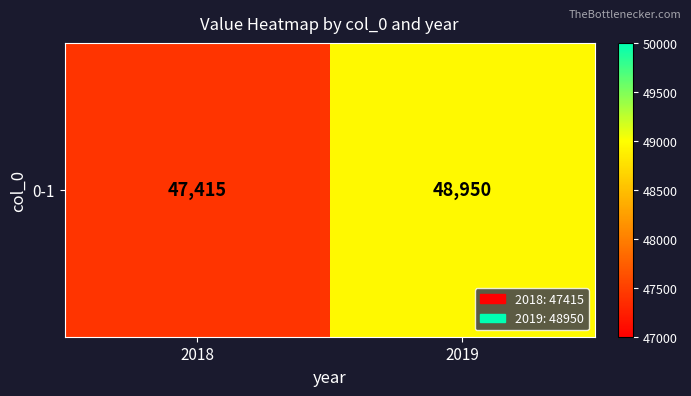

List the labels in order of value, largest first.

2019, 2018